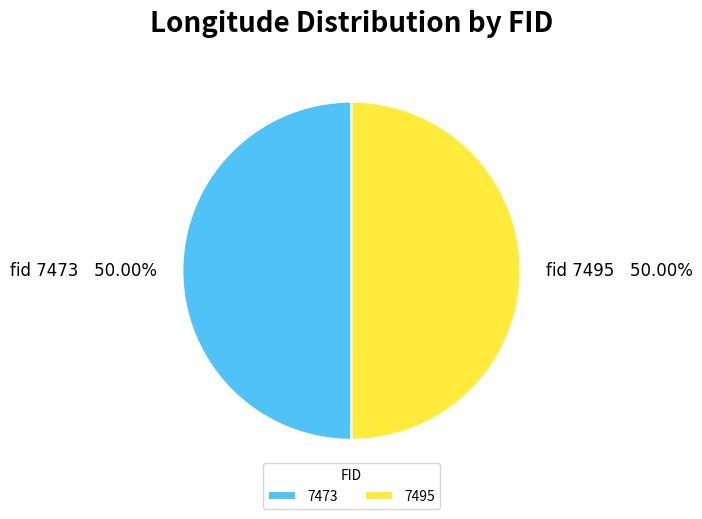

Is the sum of 7473 and 7495 greater than half?

Yes